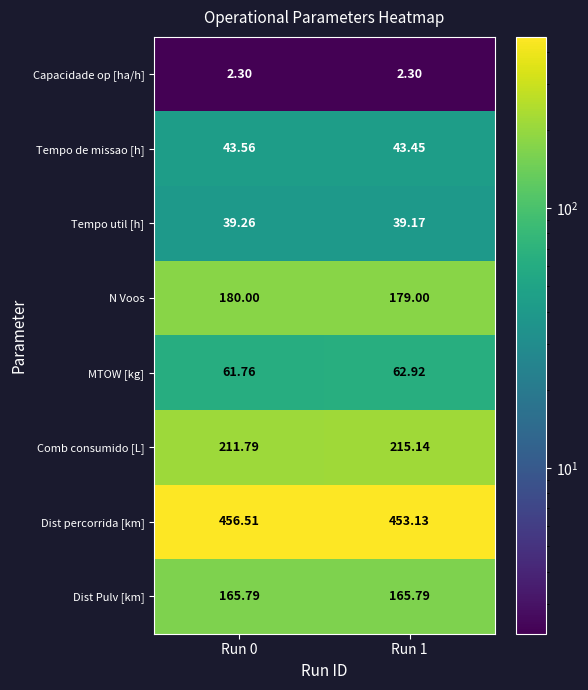

Which series has the widest spread of values?

Dist percorrida [km]